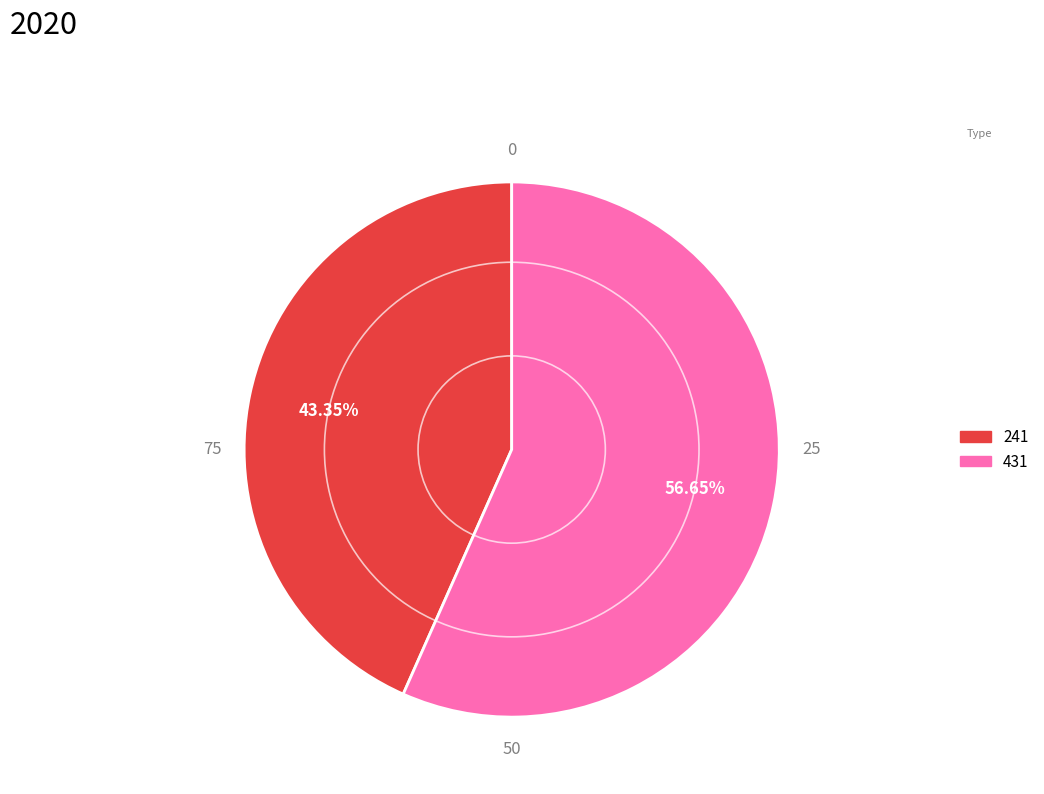

What is the ratio of the value at 241 to the value at 431?

0.8